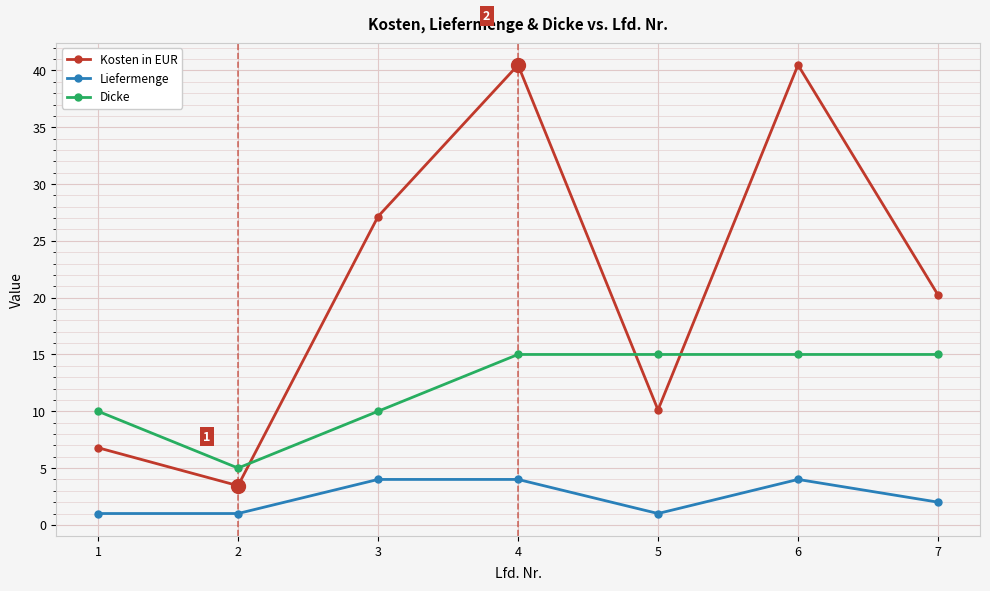

After their last crossing, which series has the higher values: Kosten in EUR or Dicke?

Kosten in EUR